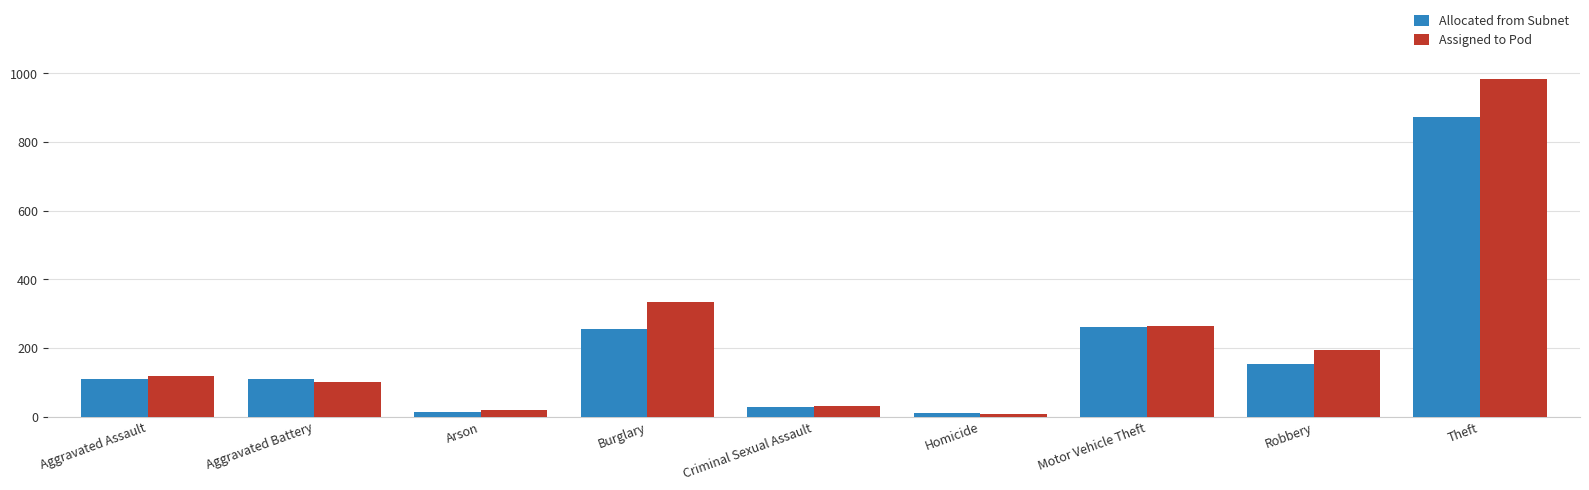

What is the difference between the maximum and minimum values in the Assigned to Pod series?

977